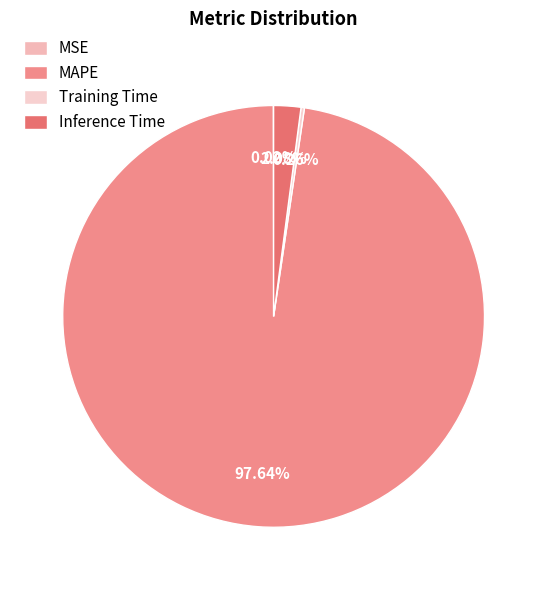

Is it true that MAPE is 98% of the pie?

True